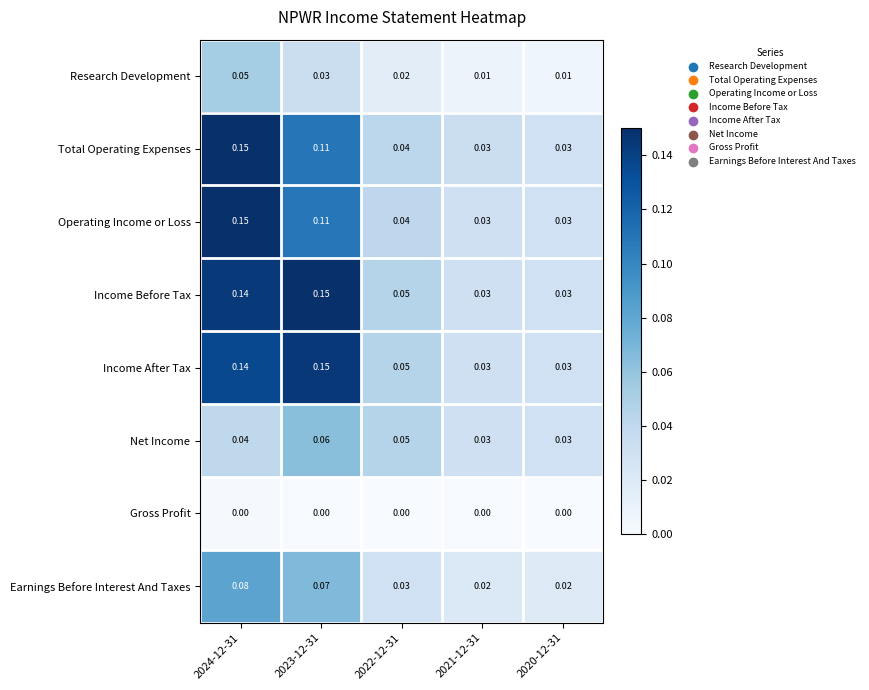

How many series are shown in this chart?

8